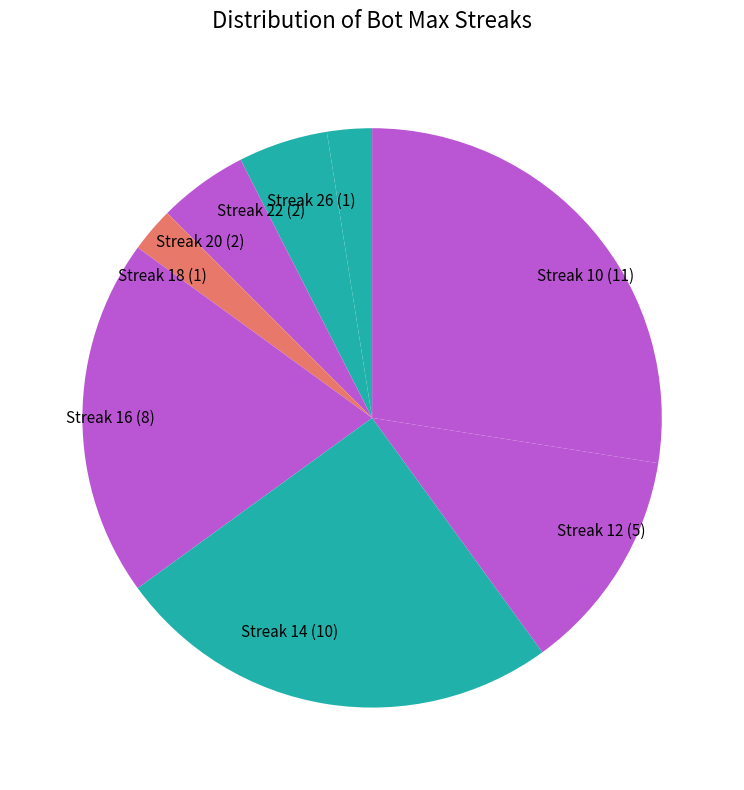

True or false: Streak 20 (2) accounts for 1% of the total.

False